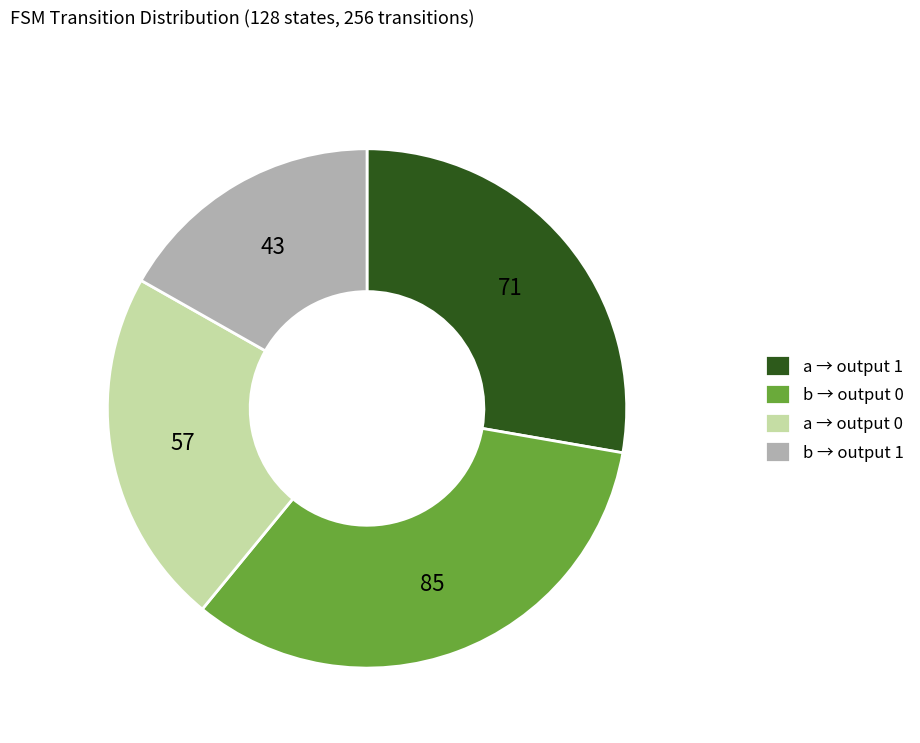

How many segments does this pie chart have?

4